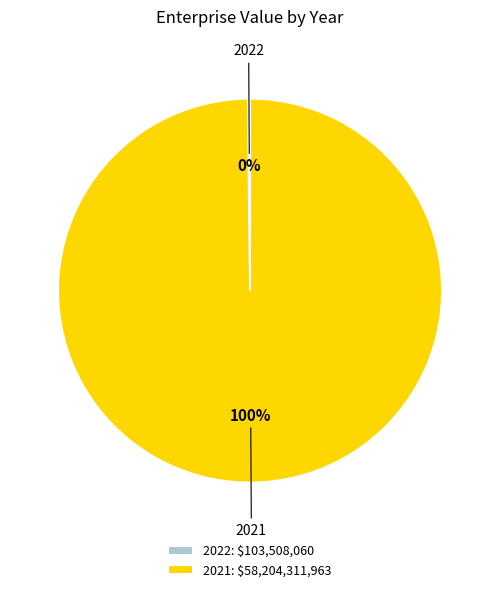

True or false: 2021: $58,204,311,963 accounts for 89% of the total.

False